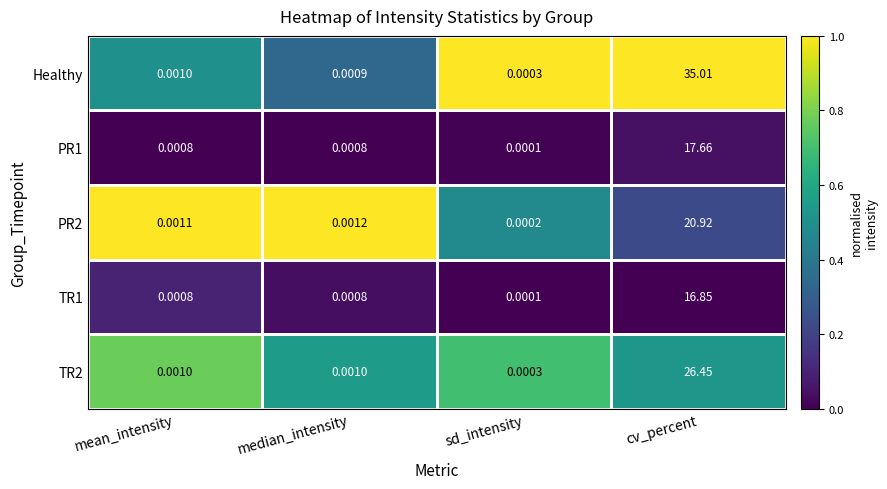

Which series changed the most between mean_intensity and cv_percent?

Healthy